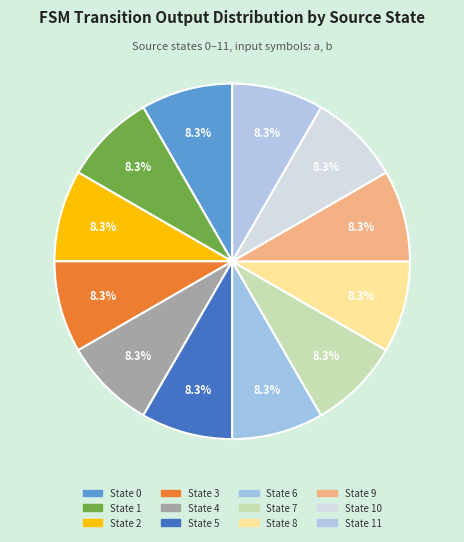

Which category has the biggest portion of the pie?

1